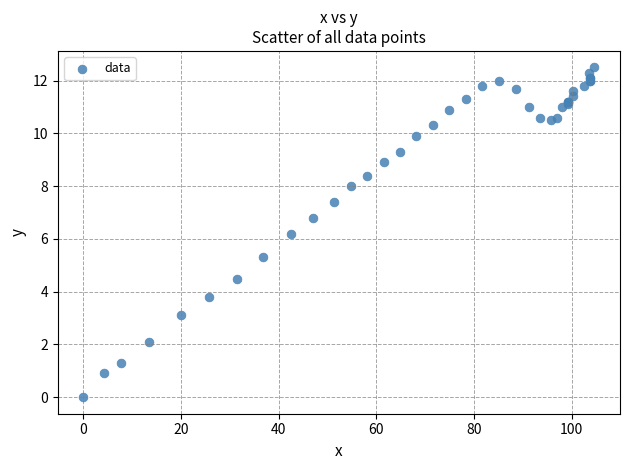

What Y value in the scatter plot is closest to 6?

6.2